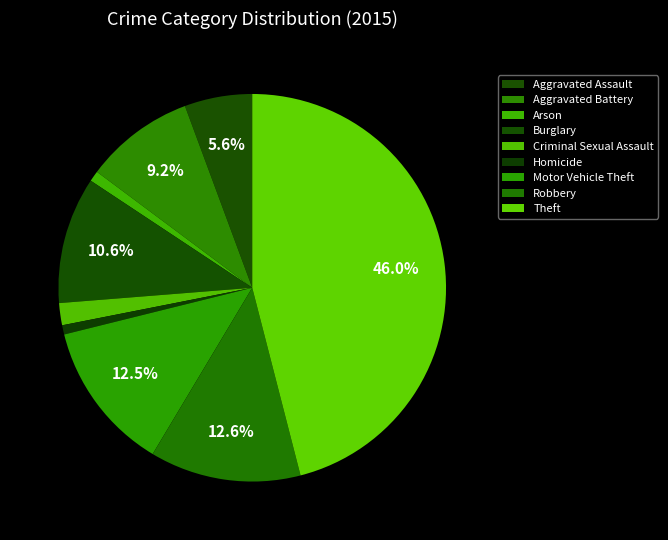

What percentage is the Robbery slice, to the nearest percent?

13%